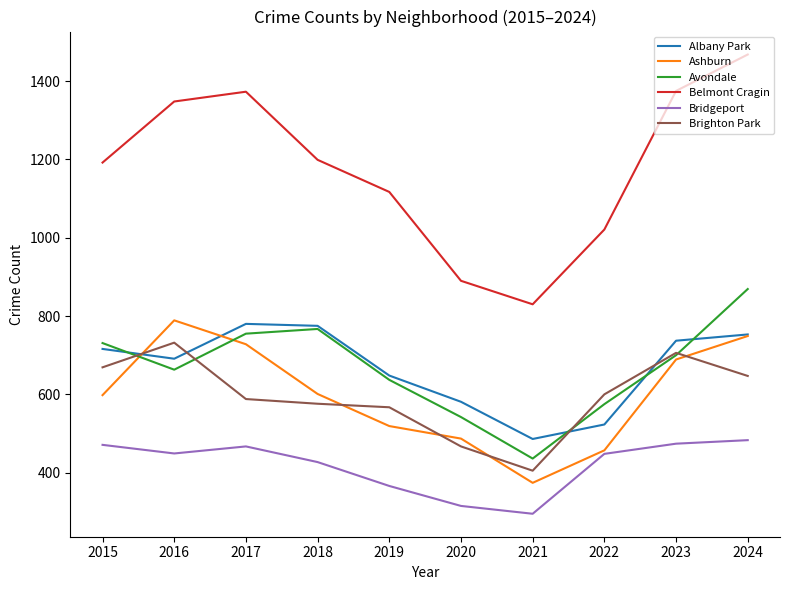

What is the maximum value shown in the chart?

1468